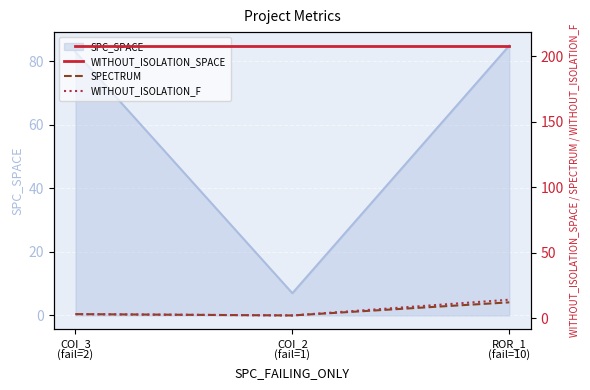

What is the minimum value for SPC_SPACE?

7